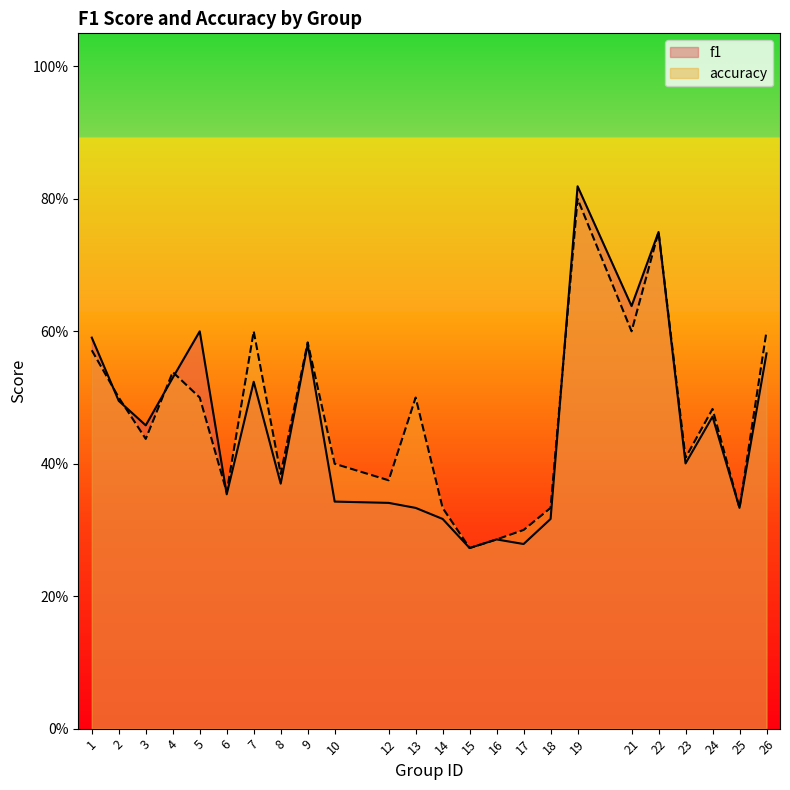

Between 17 and 12, which is larger?

12